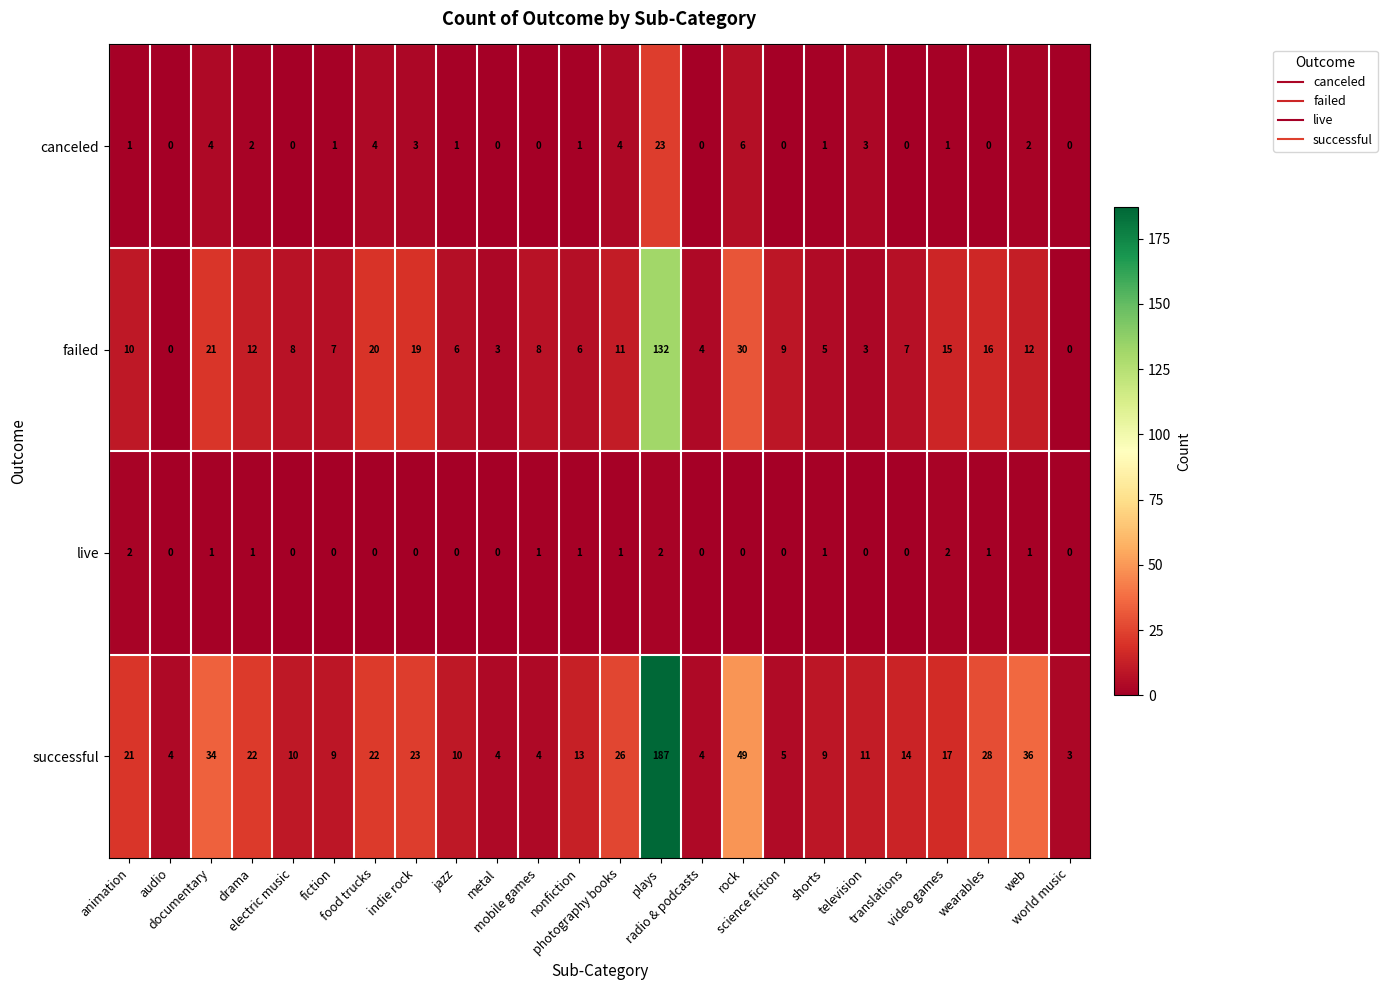

What is the difference between the maximum and second lowest values in the canceled series?

23